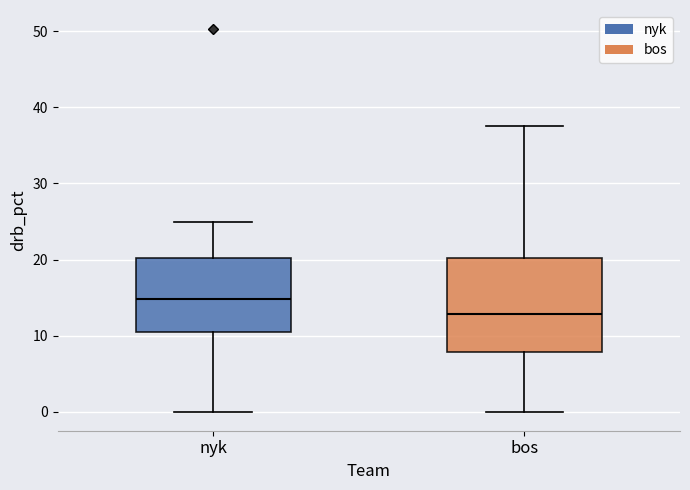

Reading left to right, read every box against the y-axis: the position of its median line, the range the box covers, and the ends of its whiskers. The values are not printed on the chart, so give them approximately, as read against the axis.

nyk: median 15, box 11 to 20, whiskers 0 to 25
bos: median 13, box 8 to 20, whiskers 0 to 38